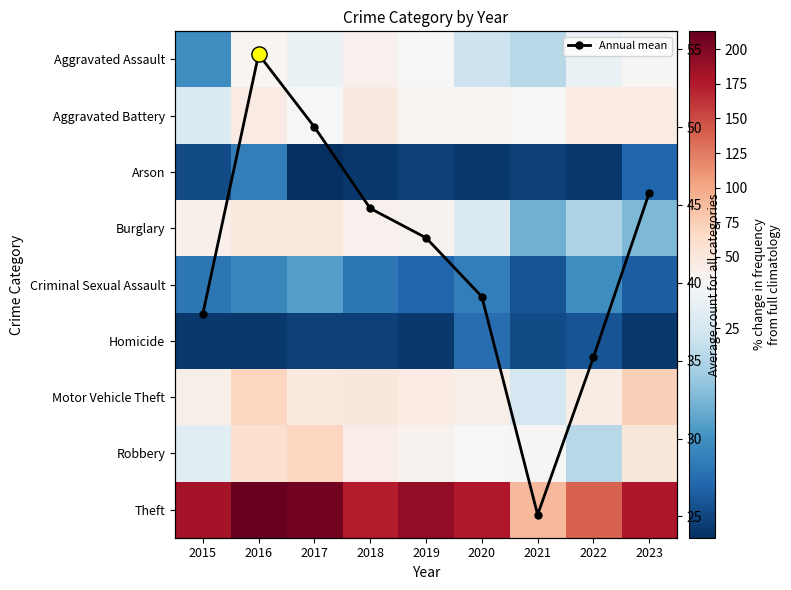

The Homicide series shows 3.1 at 2019. True or false?

False